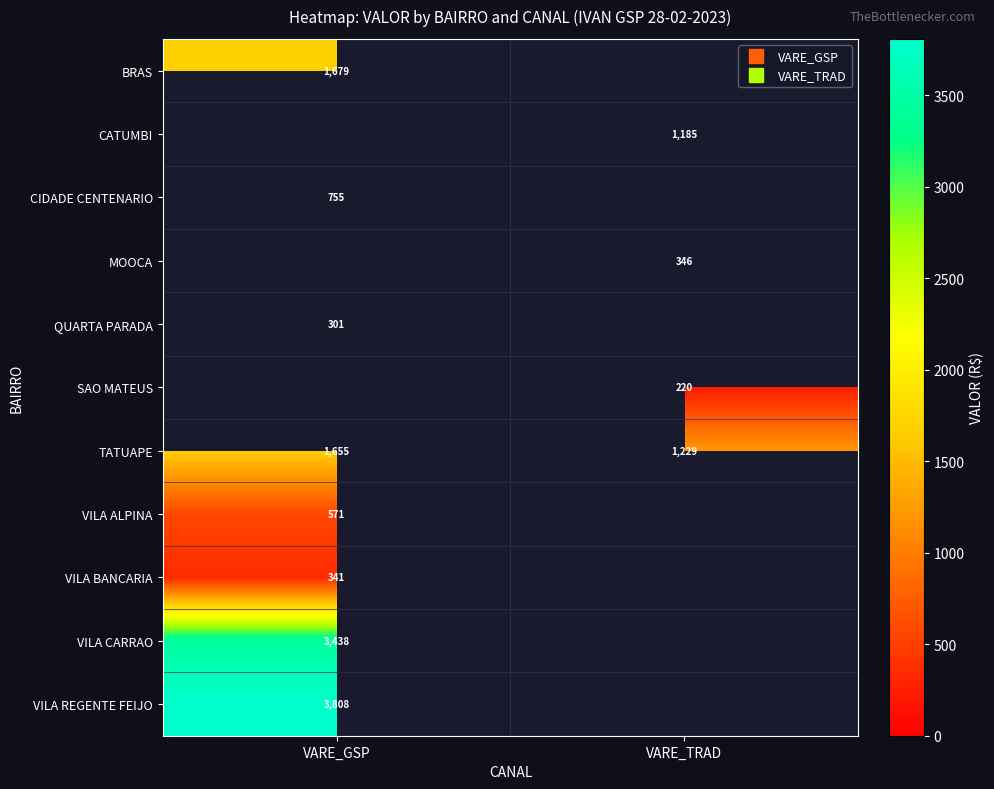

At how many categories does at least one series exceed 2473?

1